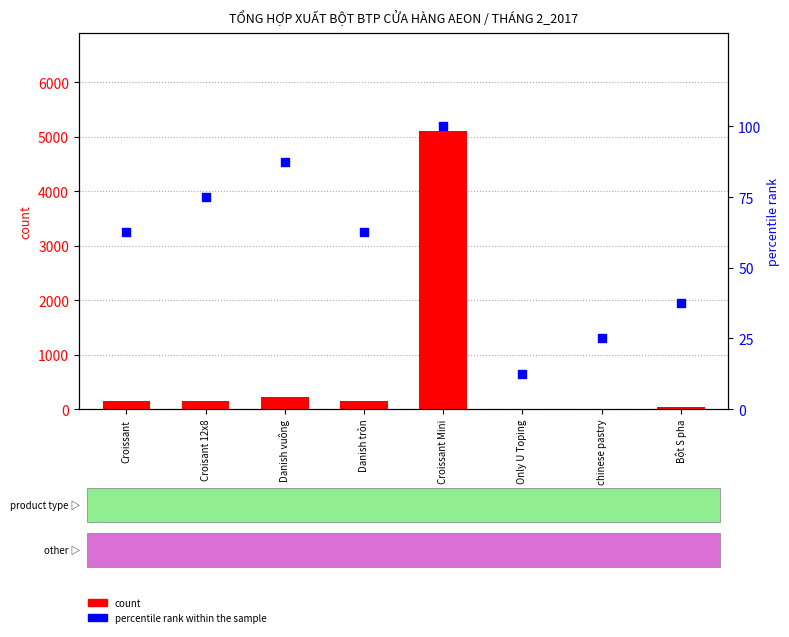

Which series reaches the minimum Y coordinate?

count